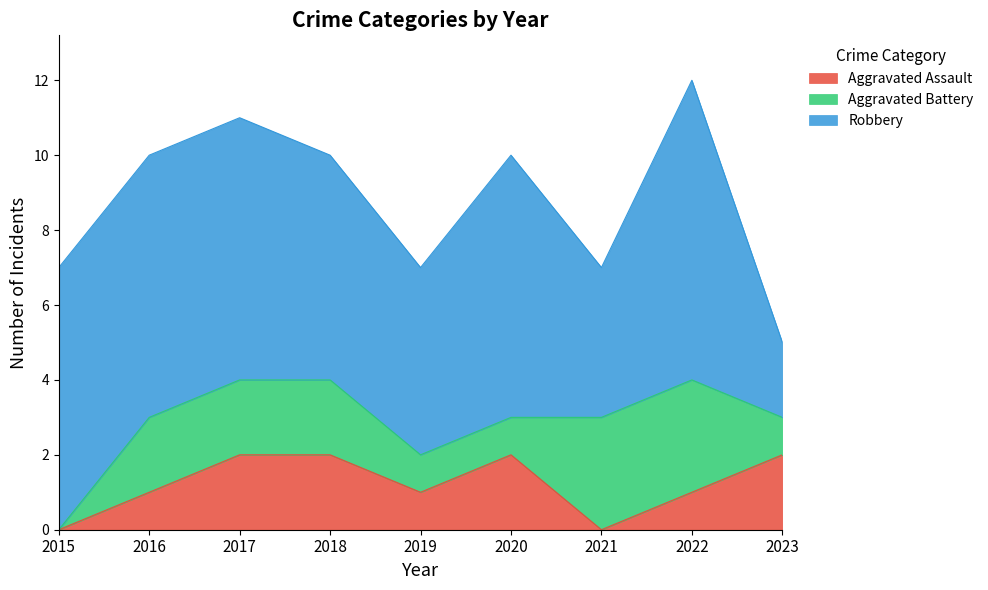

True or false: Robbery has a value of 2 at 2023.

True